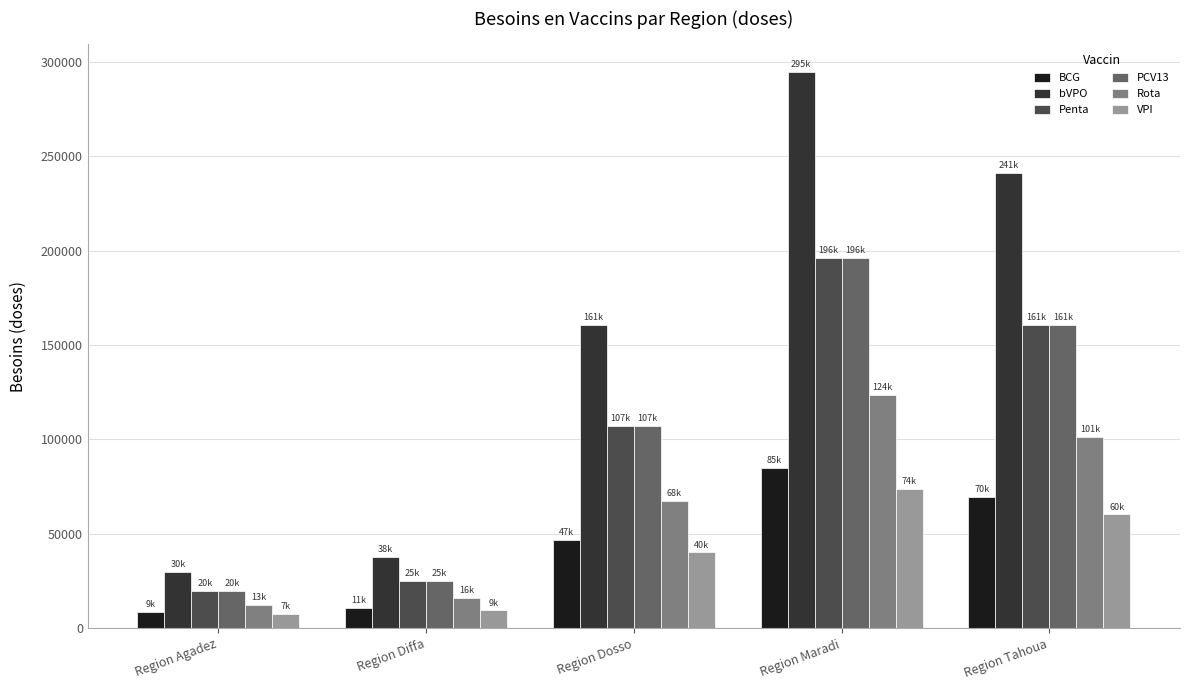

At which label does PCV13 first exceed 107056?

Region Dosso